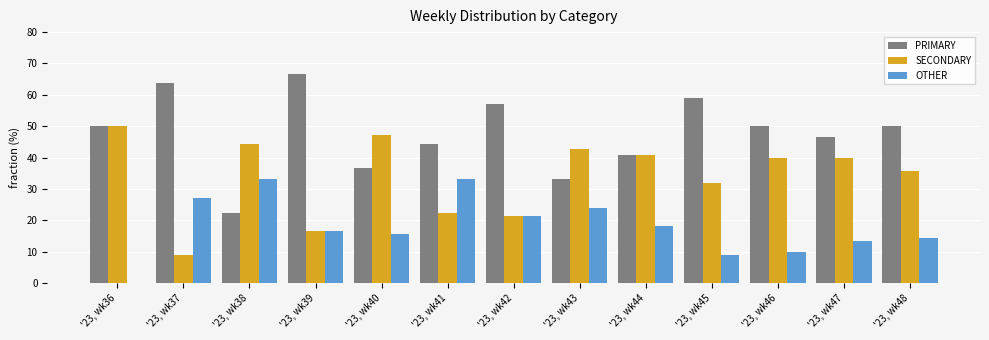

What are all the series names shown in the legend?

PRIMARY, SECONDARY, OTHER